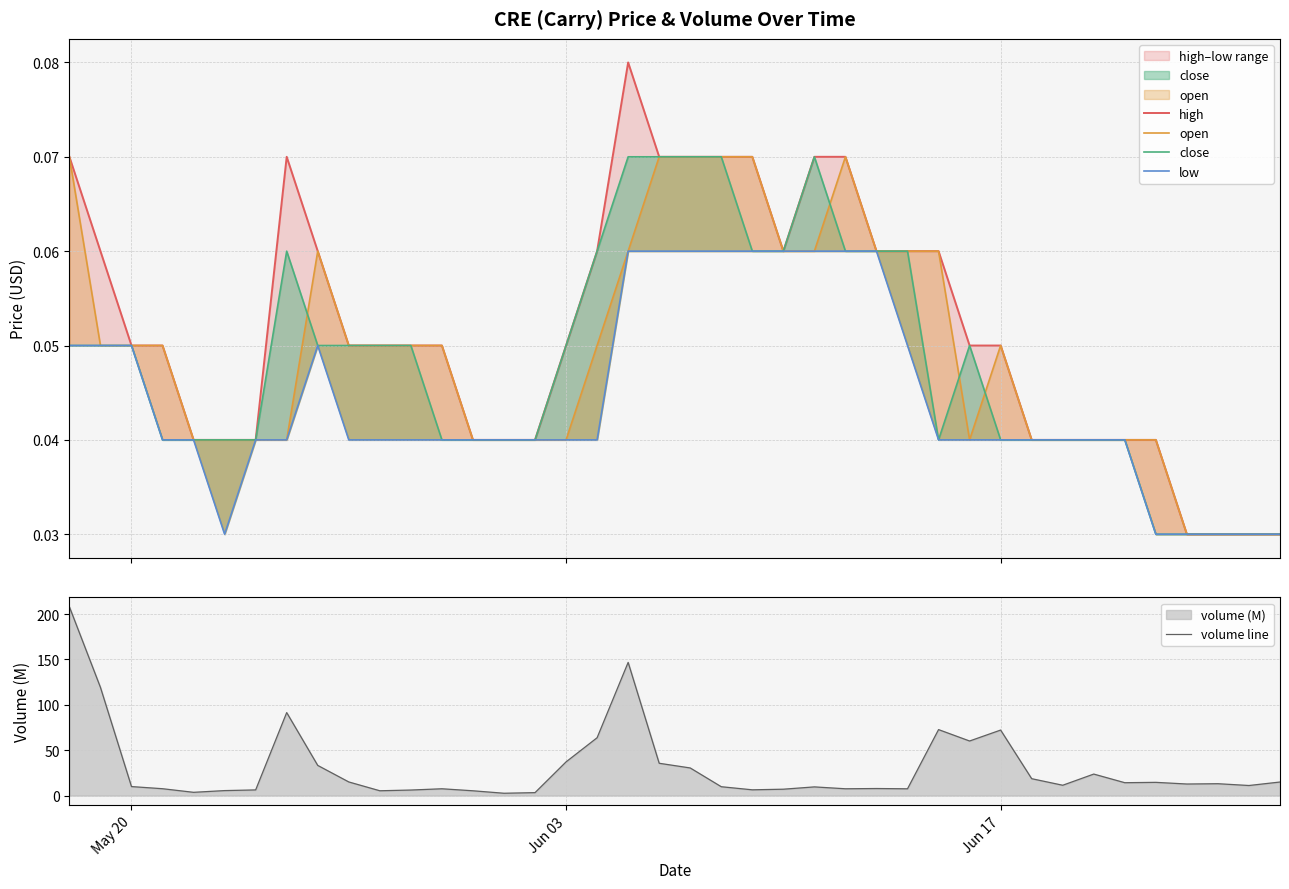

Which series has the widest spread of values?

volume line